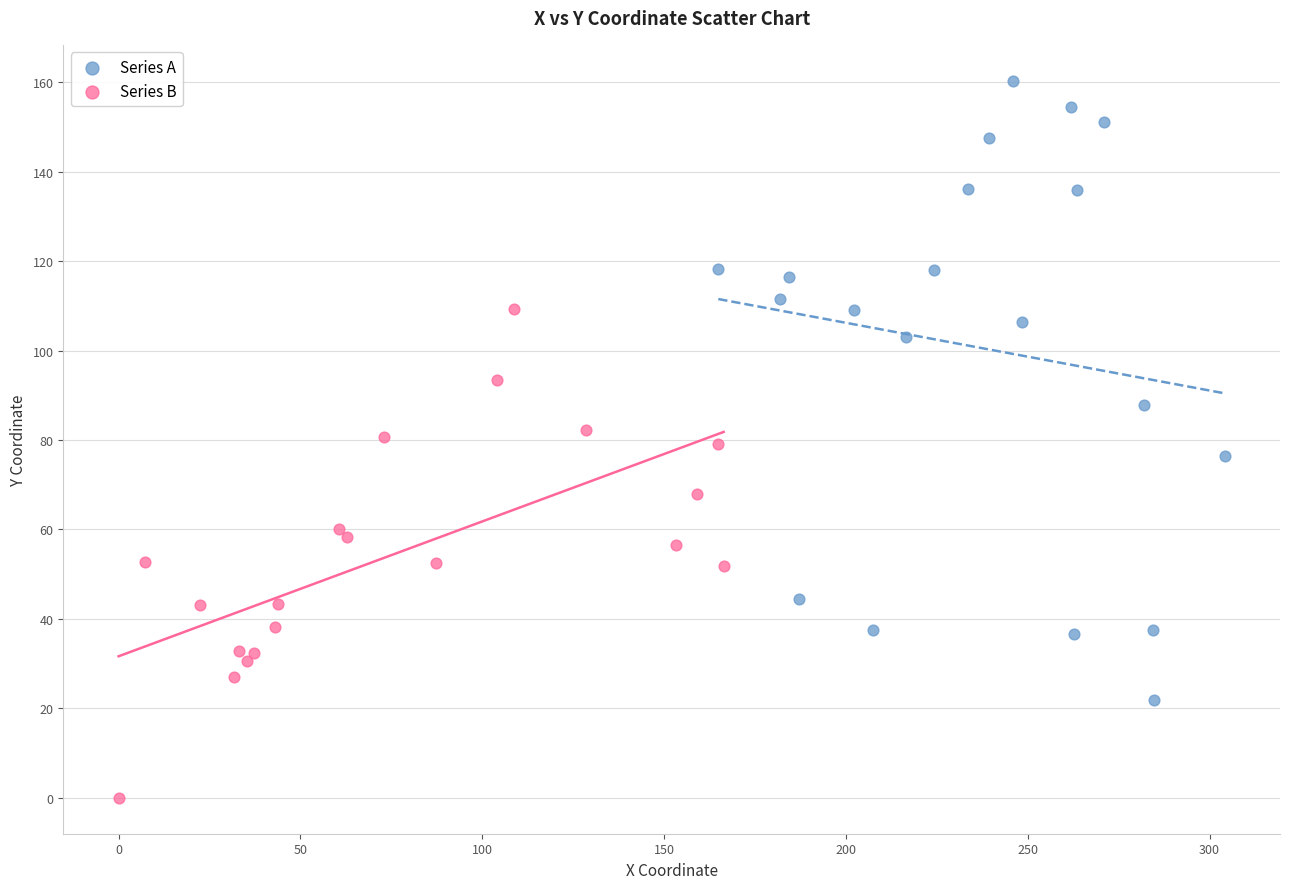

Which series has the widest spread of Y values?

Series A